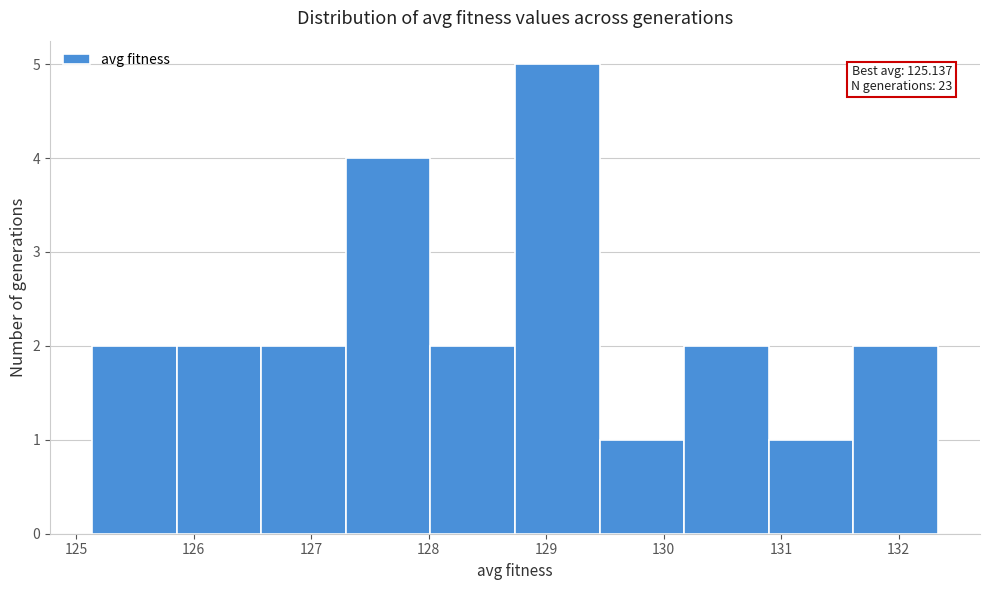

Over which range of the x-axis is the bar tallest?

128.7 to 129.5